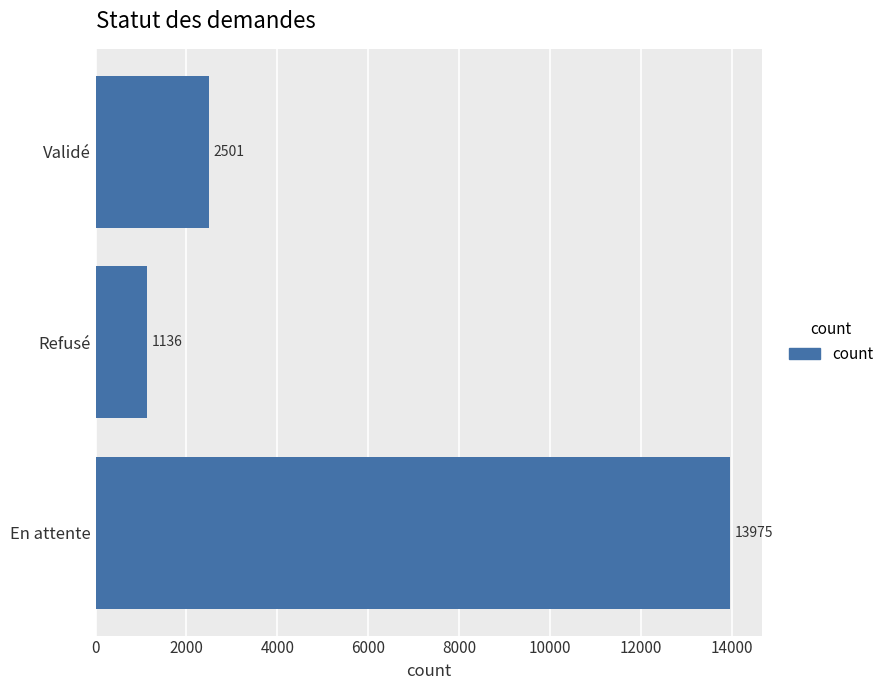

What is the maximum value shown in the chart?

13975